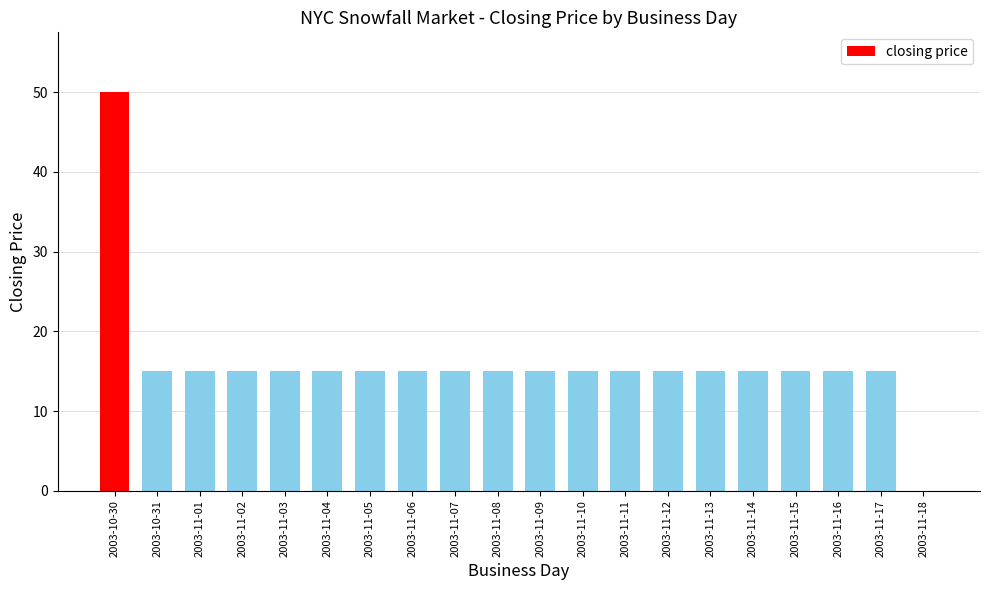

Is it true that the value at 2003-10-30 is 89?

False